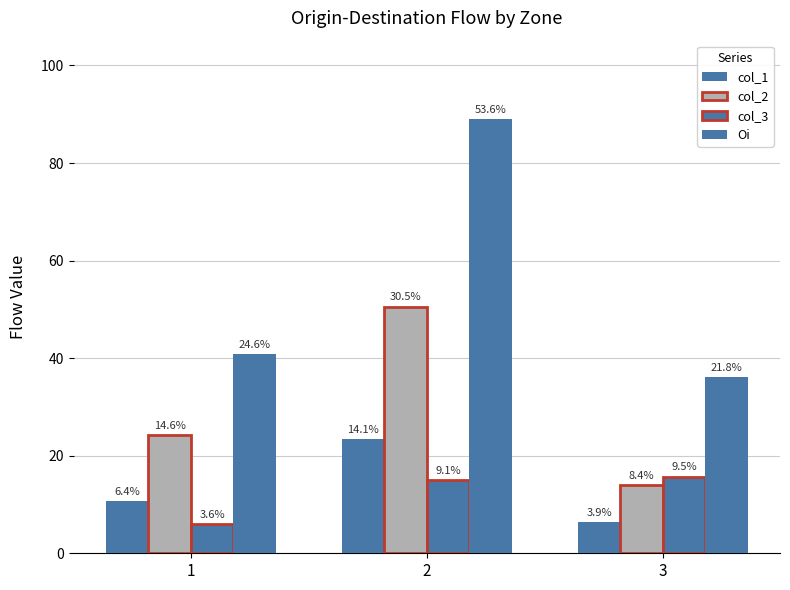

What is the greatest value displayed?

89.1